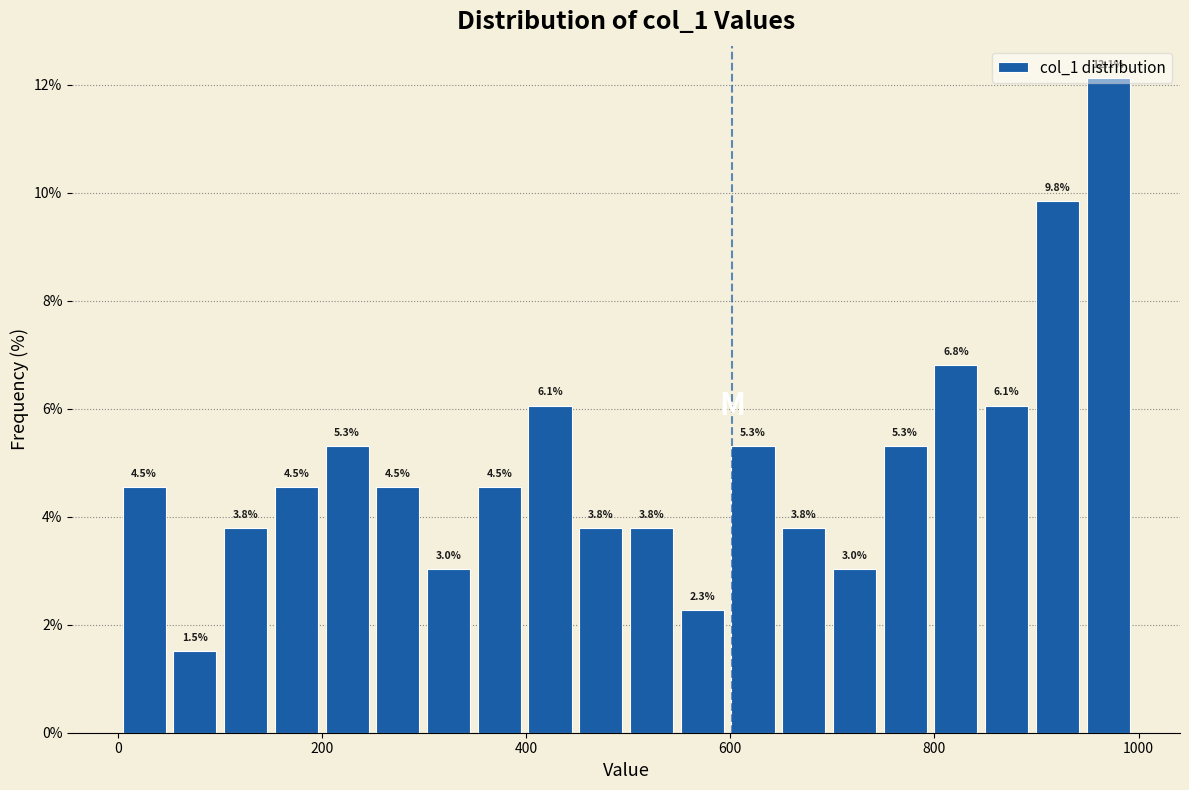

Around what value on the x-axis is the tallest bar? Give the approximate position of its centre, as read against the axis.

980